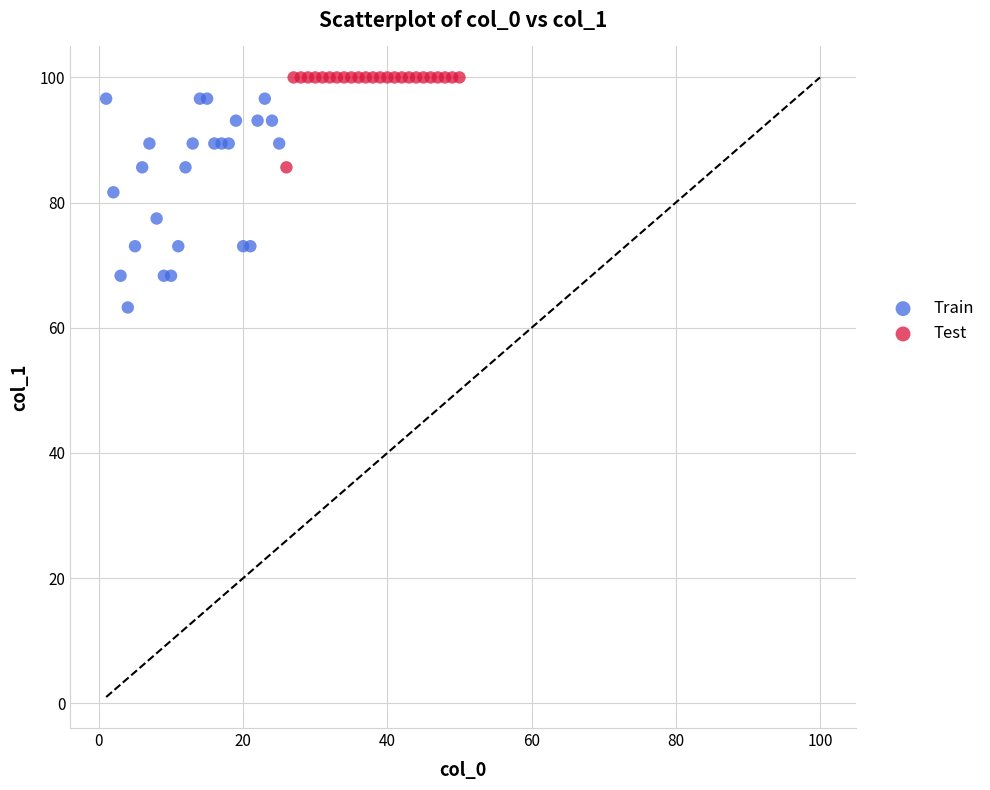

Which series contains the highest Y value?

Test